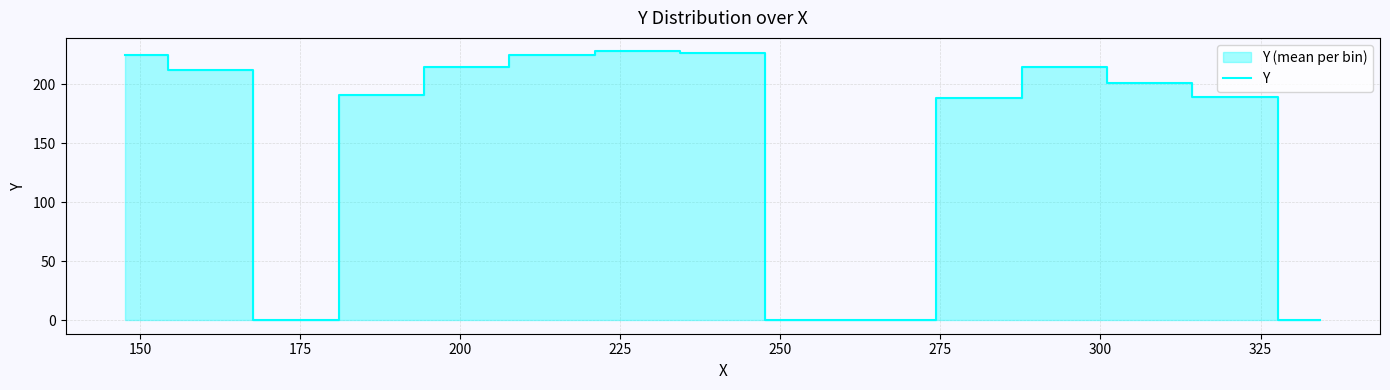

What is the maximum value for Y?

228.0